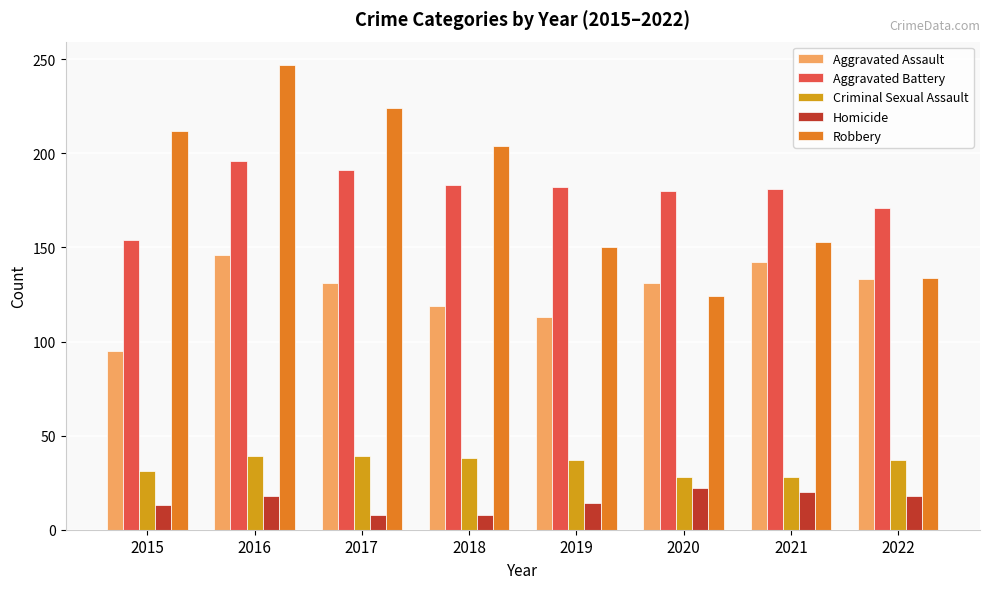

What is the value of the Criminal Sexual Assault bar at the 7th from the left?

28